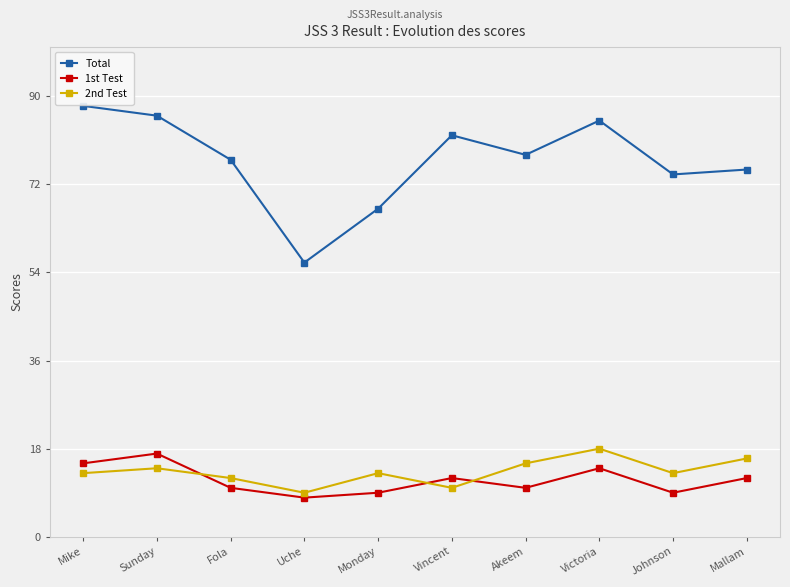

What are all the series names shown in the legend?

Total, 1st Test, 2nd Test